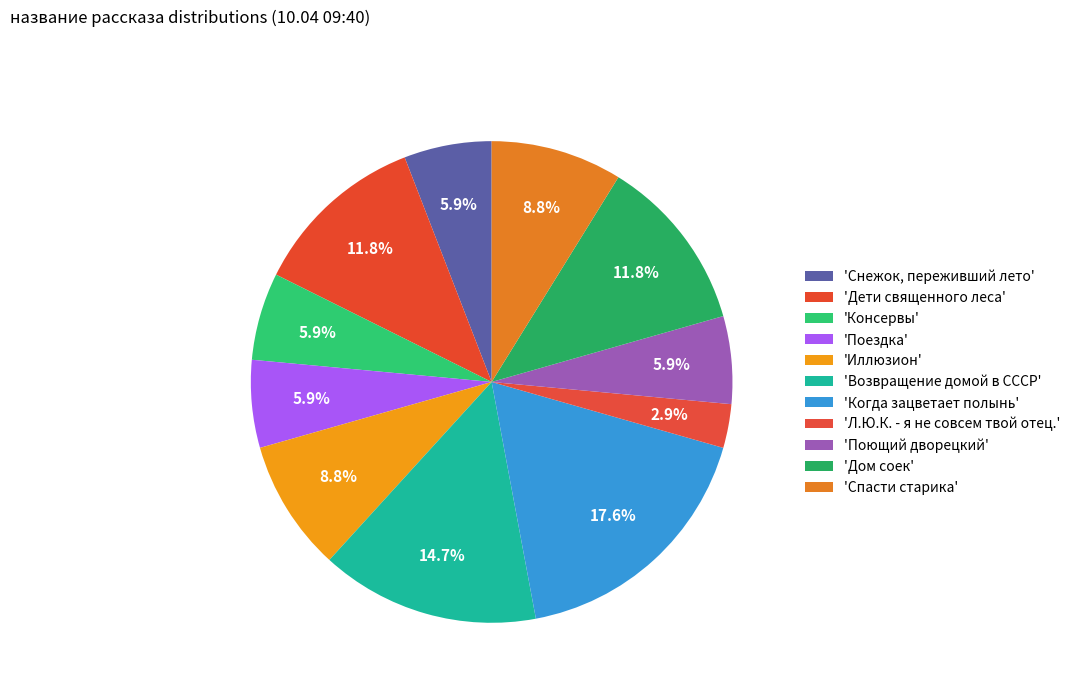

To the nearest percent, what is the average slice percentage?

9%